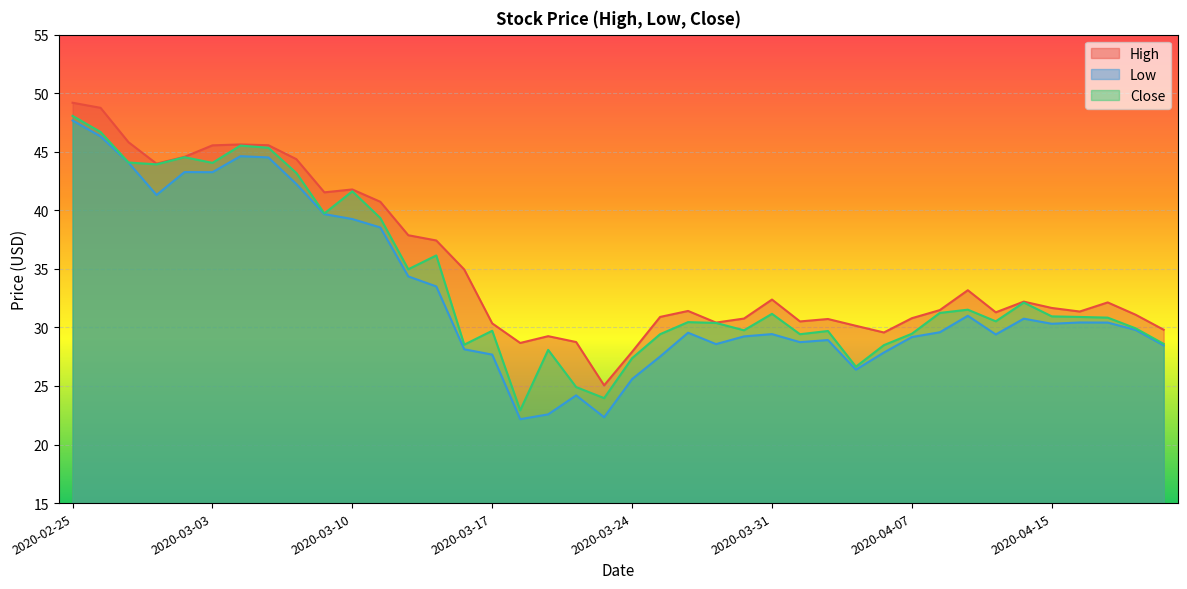

Reading right to left, what are all the values shown in this chart?

High: 29.8	31.1	32.1	31.4	31.7	32.2	31.3	33.2	31.5	30.8	29.6	30.1	30.7	30.5	32.4	30.8	30.4	31.4	30.9	27.9	25.1	28.8	29.3	28.7	30.3	34.9	37.4	37.9	40.7	41.8	41.5	44.4	45.6	45.6	45.5	44.6	44.0	45.8	48.8	49.2
Low: 28.5	29.8	30.4	30.4	30.3	30.7	29.4	31.0	29.6	29.2	27.9	26.4	28.9	28.7	29.4	29.2	28.6	29.5	27.5	25.6	22.3	24.2	22.6	22.2	27.7	28.1	33.5	34.4	38.5	39.3	39.7	42.2	44.5	44.6	43.3	43.3	41.3	44.1	46.3	47.7
Close: 28.6	29.9	30.8	30.9	30.9	32.1	30.5	31.5	31.2	29.5	28.5	26.6	29.7	29.4	31.2	29.8	30.4	30.5	29.4	27.4	24.0	24.9	28.1	22.9	29.7	28.5	36.1	35.0	39.3	41.6	39.7	43.2	45.3	45.5	44.1	44.5	43.9	44.1	46.7	48.1